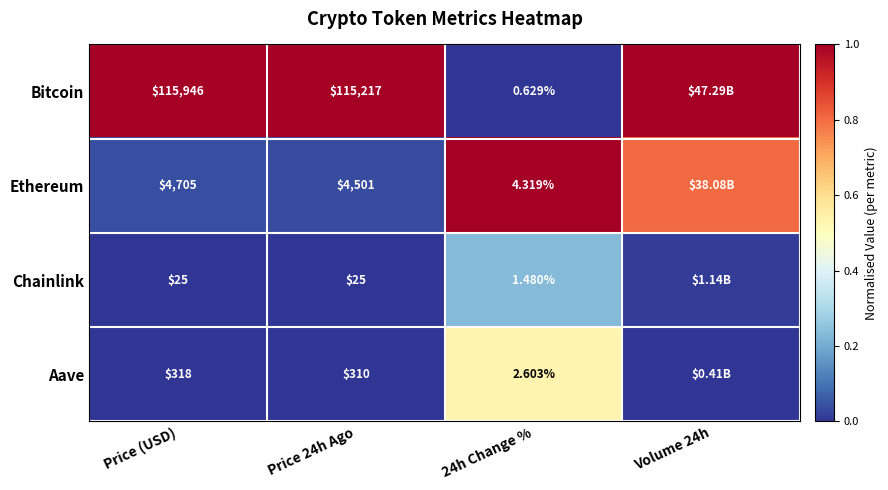

What is the difference between the highest and lowest values at Volume 24h?

1.0